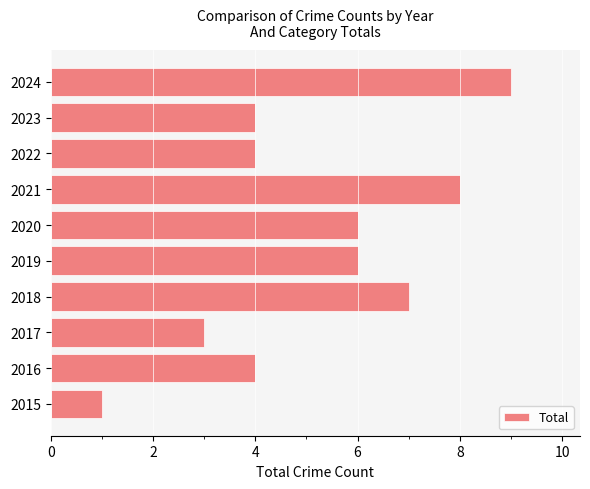

Approximately how many times larger is the value at 2022 compared to 2015?

4.0